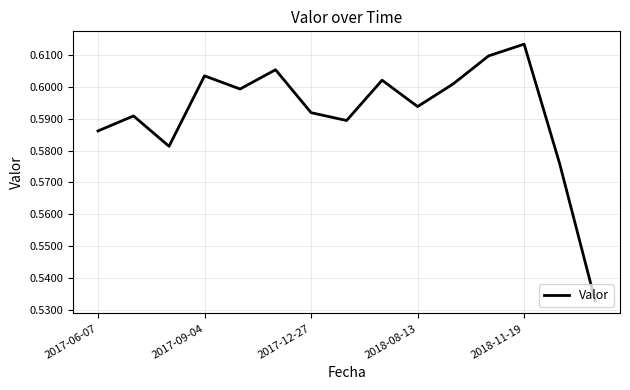

Which category has the highest value across all series?

2018-11-19